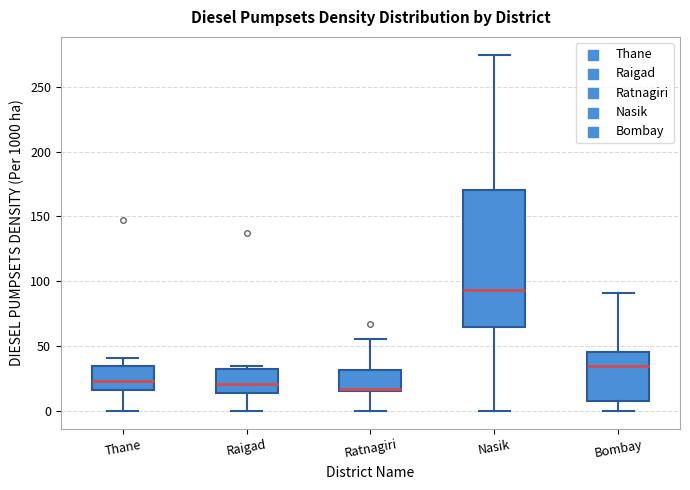

Reading left to right, read every box against the y-axis: the position of its median line, the range the box covers, and the ends of its whiskers. The values are not printed on the chart, so give them approximately, as read against the axis.

Thane: median 25, box 15 to 35, whiskers 0 to 40
Raigad: median 20, box 15 to 30, whiskers 0 to 35
Ratnagiri: median 15, box 15 to 30, whiskers 0 to 55
Nasik: median 95, box 65 to 170, whiskers 0 to 275
Bombay: median 35, box 5 to 45, whiskers 0 to 90